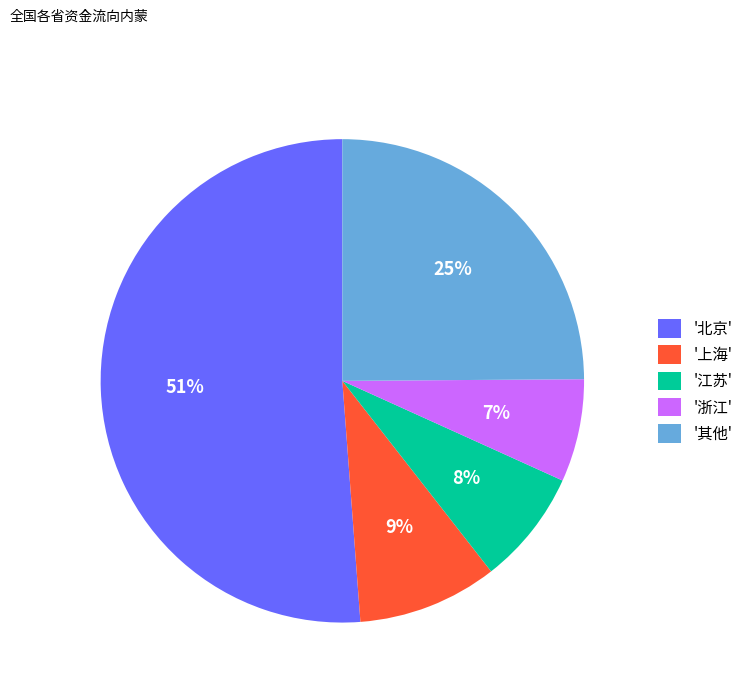

Is it true that '浙江' is 17% of the pie?

False